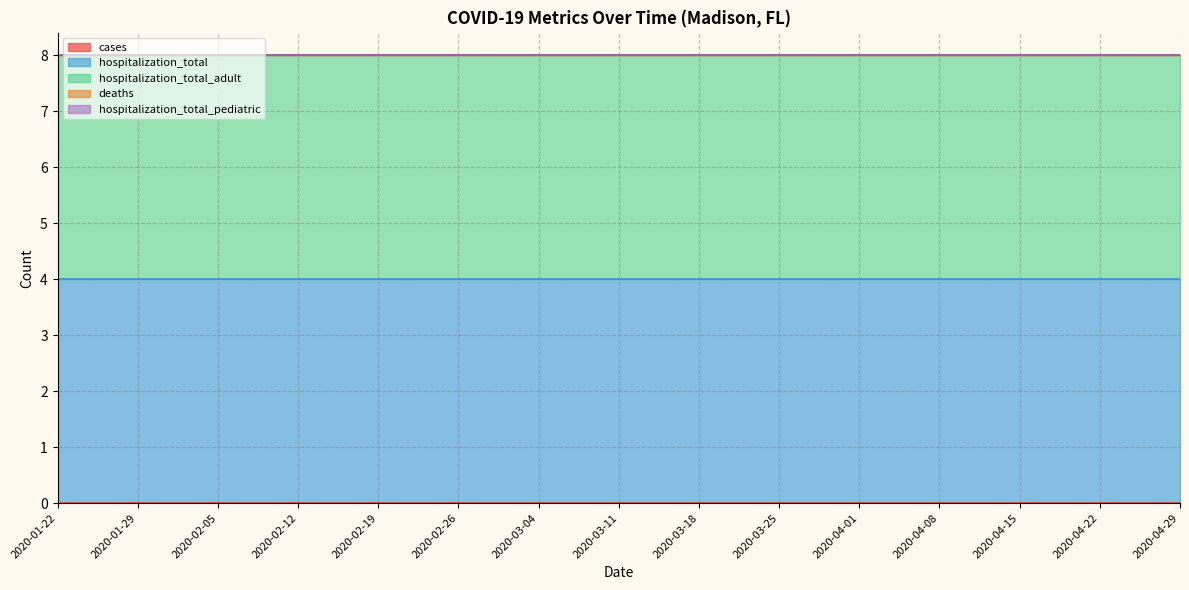

What is the spread (max minus min) of values at 2020-01-29?

4